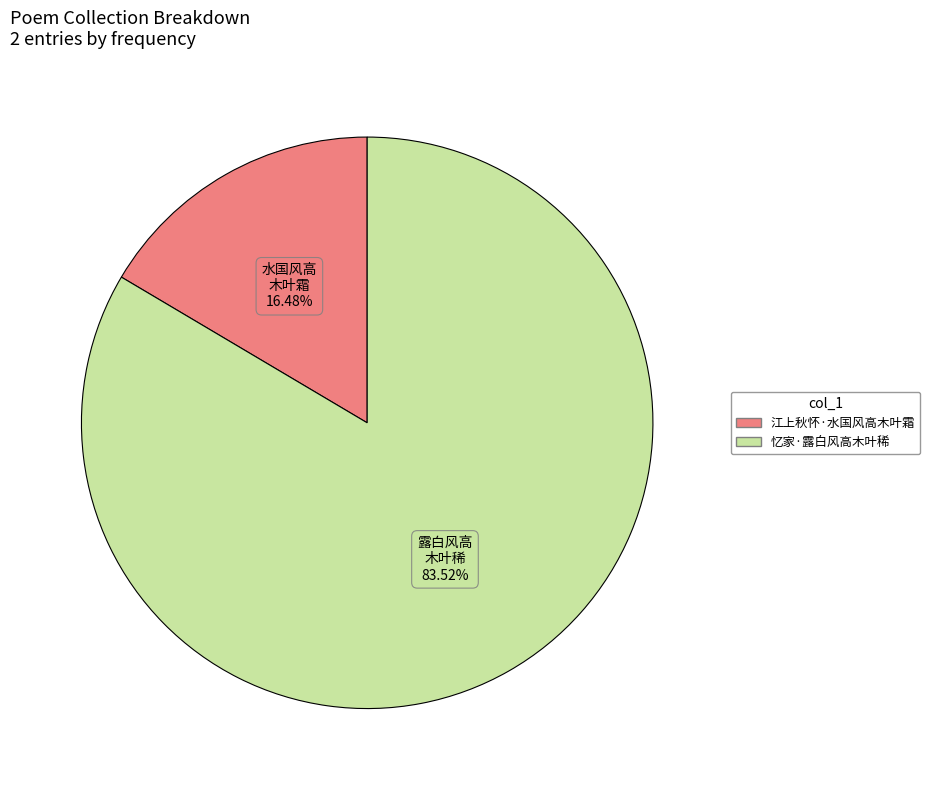

Which category has the smallest portion of the pie?

江上秋怀·水国风高木叶霜